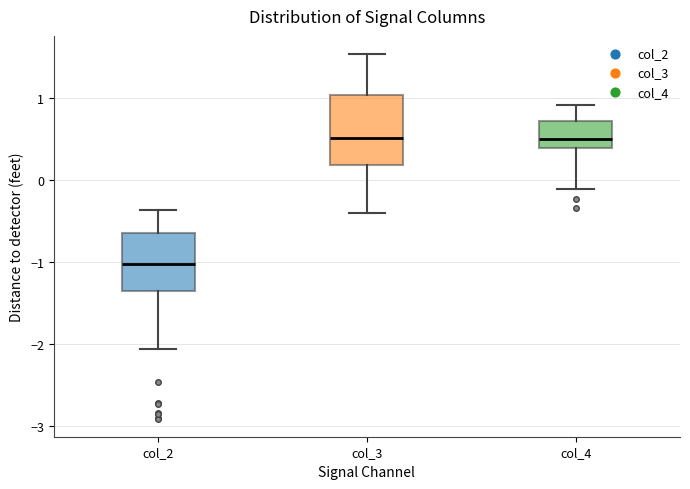

Reading left to right, read every box against the y-axis: the position of its median line, the range the box covers, and the ends of its whiskers. The values are not printed on the chart, so give them approximately, as read against the axis.

col_2: median -1.0, box -1.4 to -0.6, whiskers -2.1 to -0.4
col_3: median 0.5, box 0.2 to 1.0, whiskers -0.4 to 1.5
col_4: median 0.5, box 0.4 to 0.7, whiskers -0.1 to 0.9